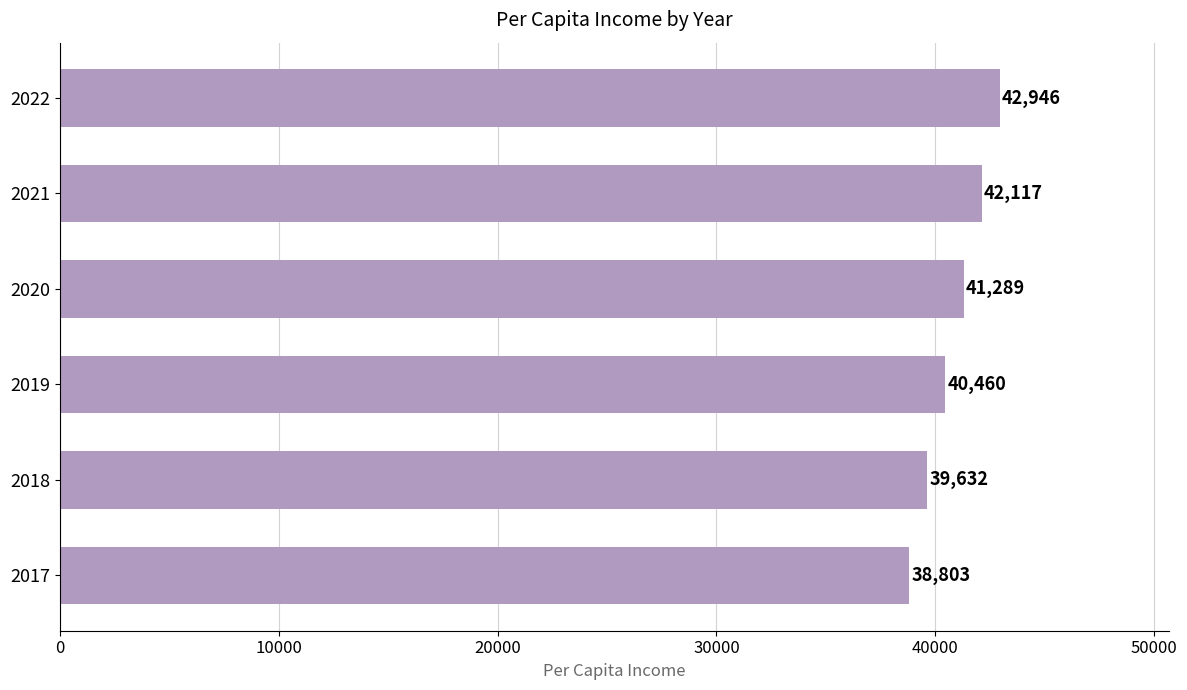

List the labels in order of value, largest first.

2022, 2021, 2020, 2019, 2018, 2017